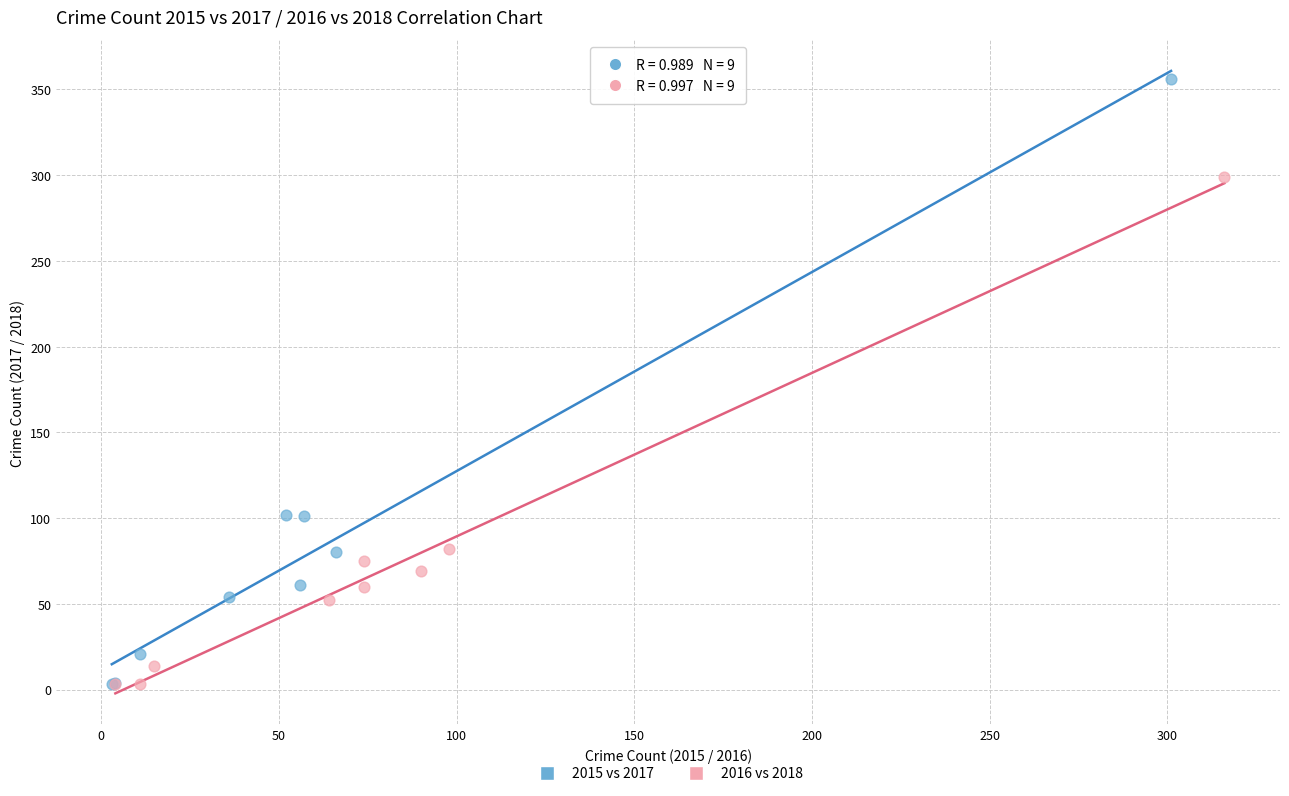

Which series reaches the maximum Y coordinate?

2015 vs 2017